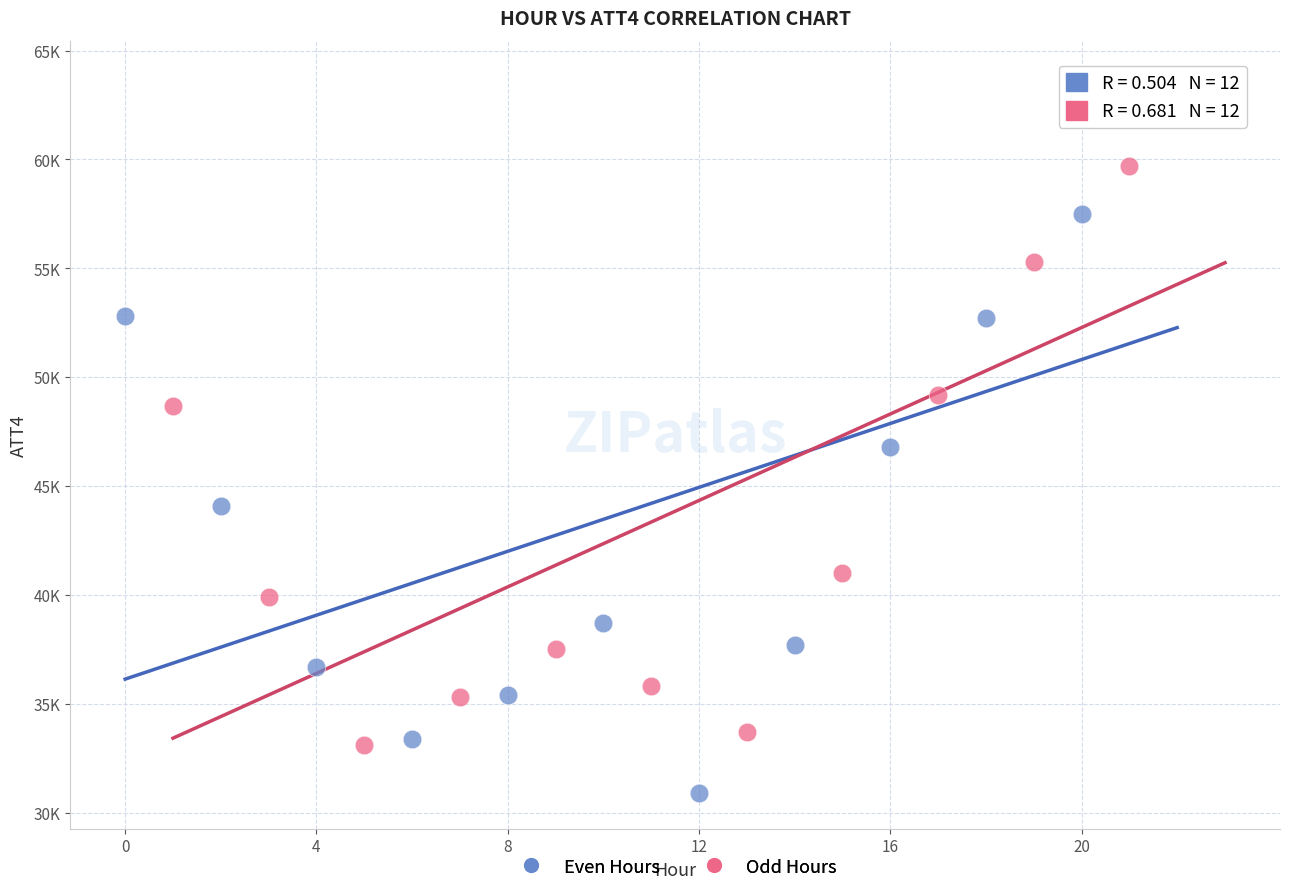

What are all the series names shown in the legend?

Even Hours, Odd Hours